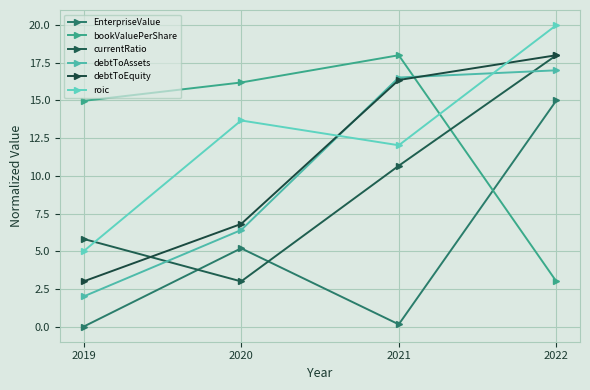

The bookValuePerShare series shows 18.0 at 2021. True or false?

True